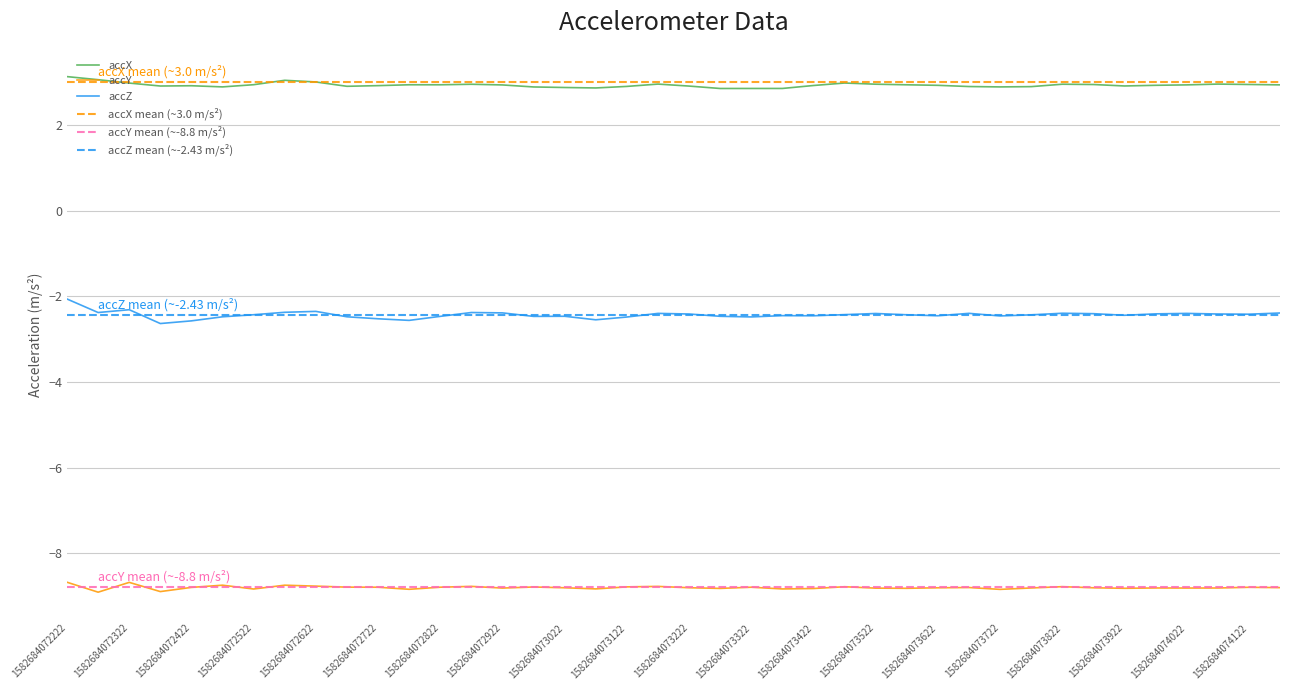

Is the value of accX at 1582684073222 greater than the value of accZ at 1582684073522?

Yes